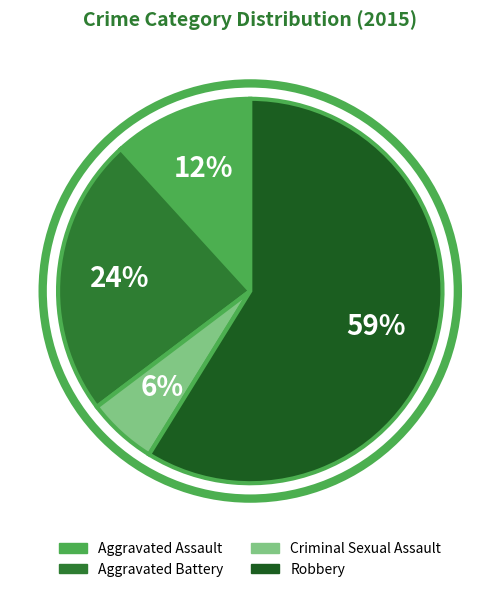

What percentage is the Criminal Sexual Assault slice, to the nearest percent?

6%